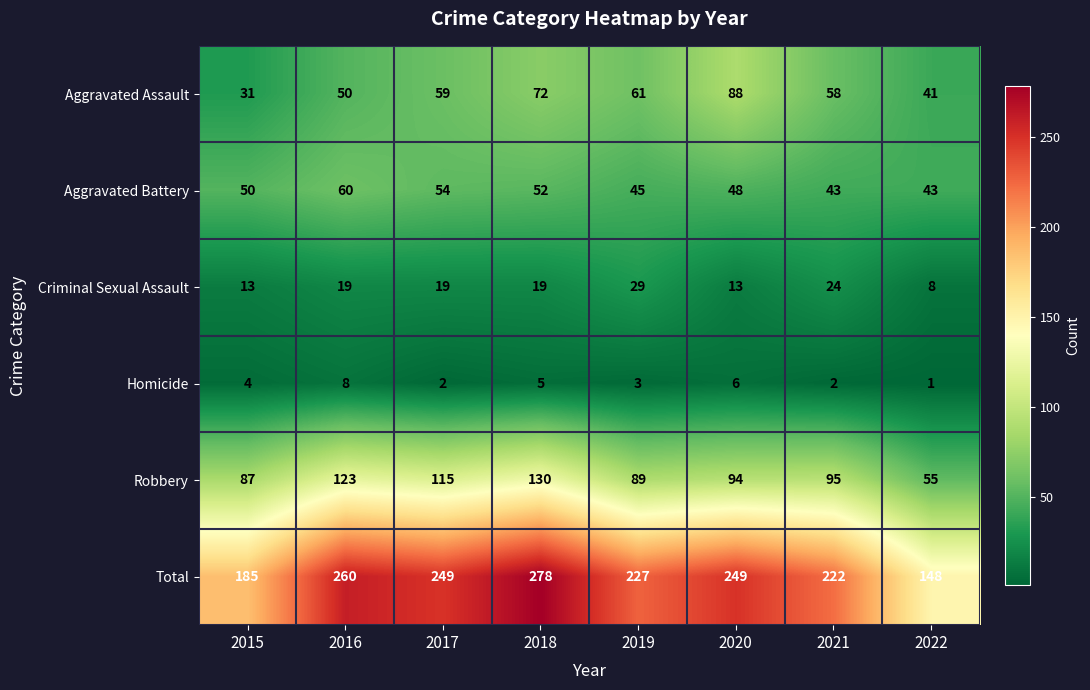

Between 2018 and 2020, which series saw the biggest shift?

Robbery